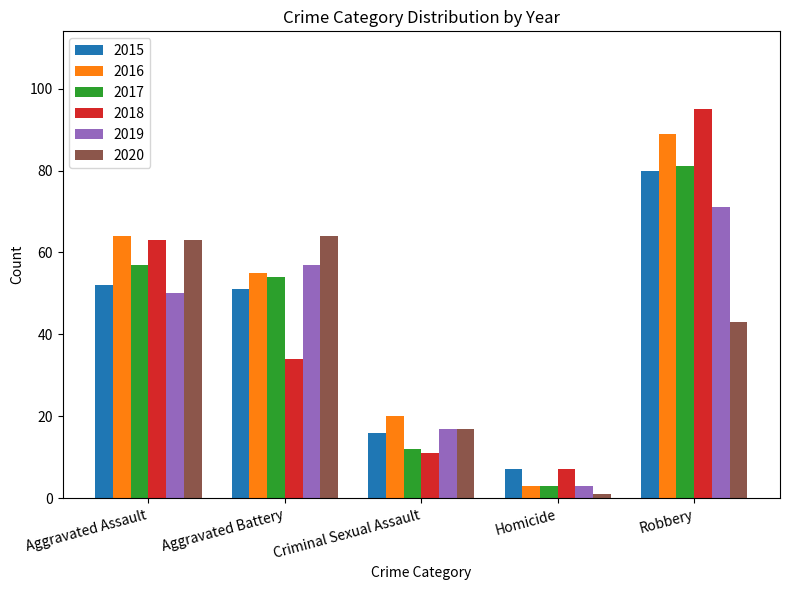

What is the sum of all 2020 values?

188